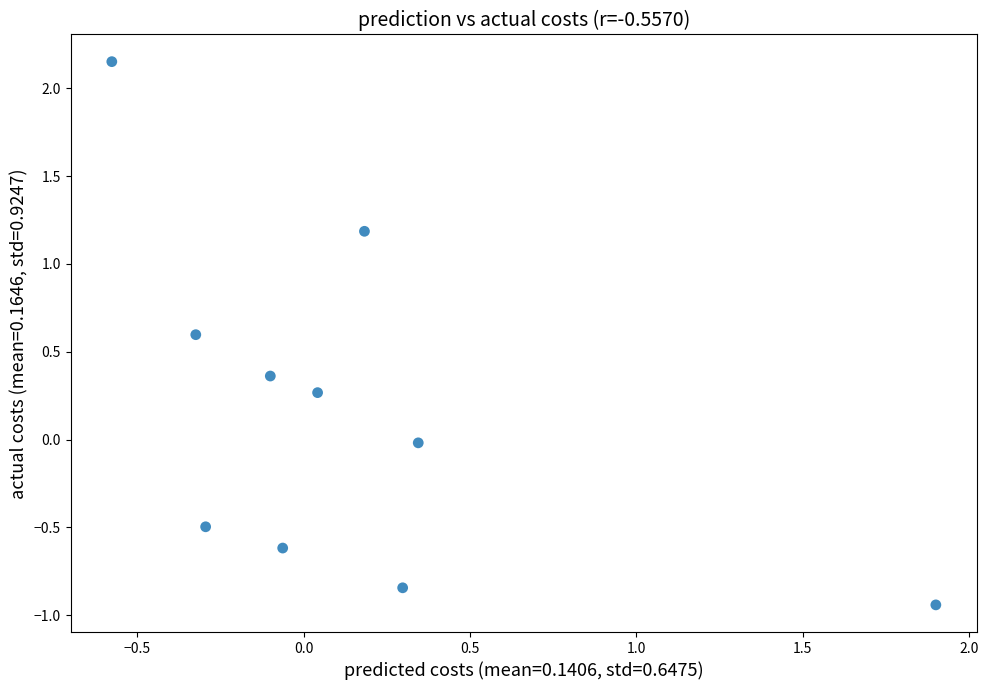

What is the range of X values (max minus min)?

2.5